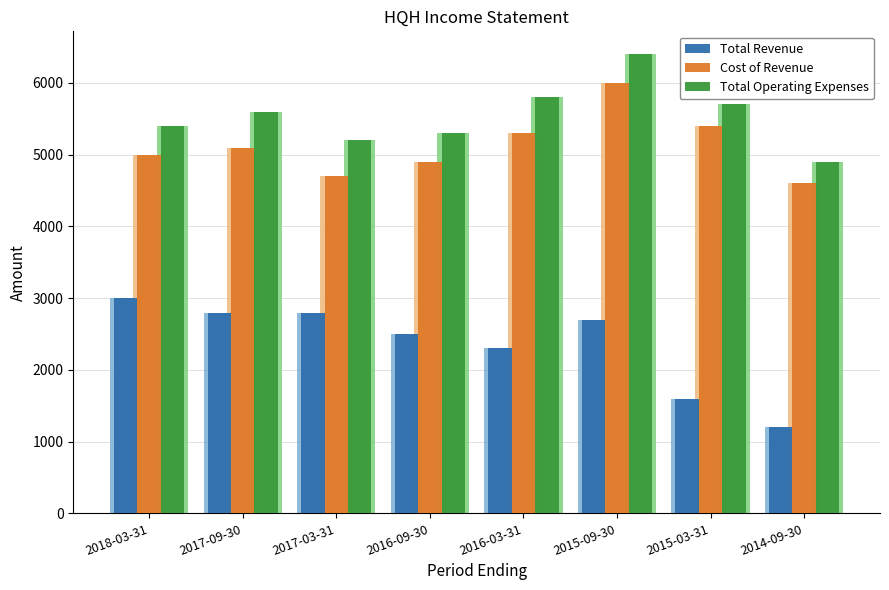

What are all the series names shown in the legend?

Total Revenue, Cost of Revenue, Total Operating Expenses